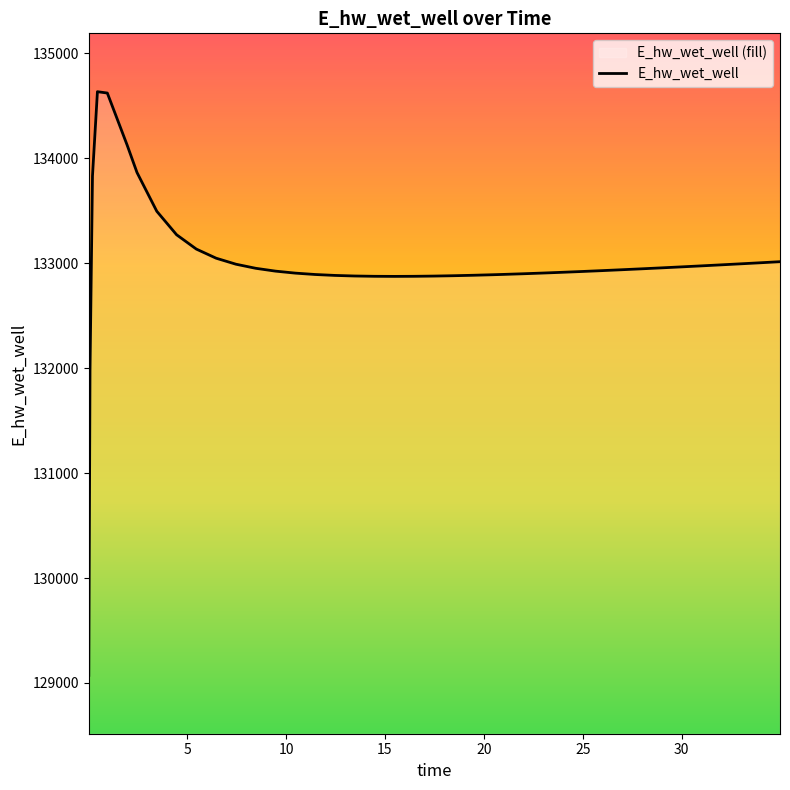

What is the greatest value displayed?

134634.4